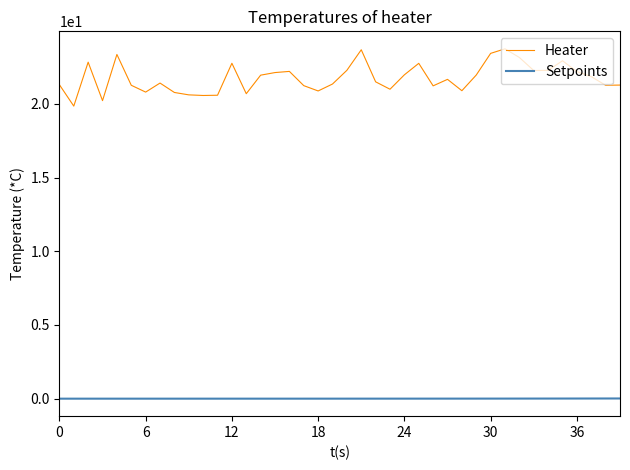

Which series has the widest spread of values?

Heater